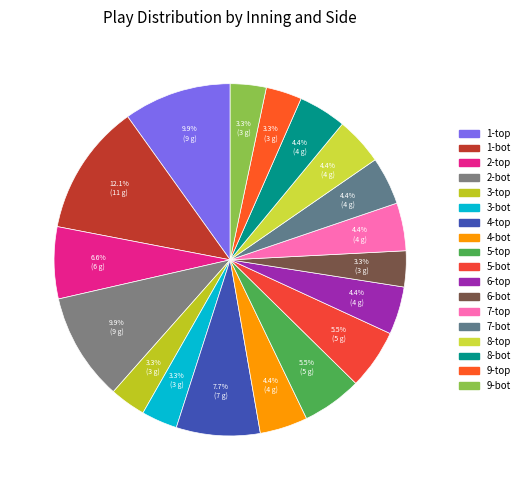

To the nearest percent, what is the difference between the largest and smallest slice percentages?

9%